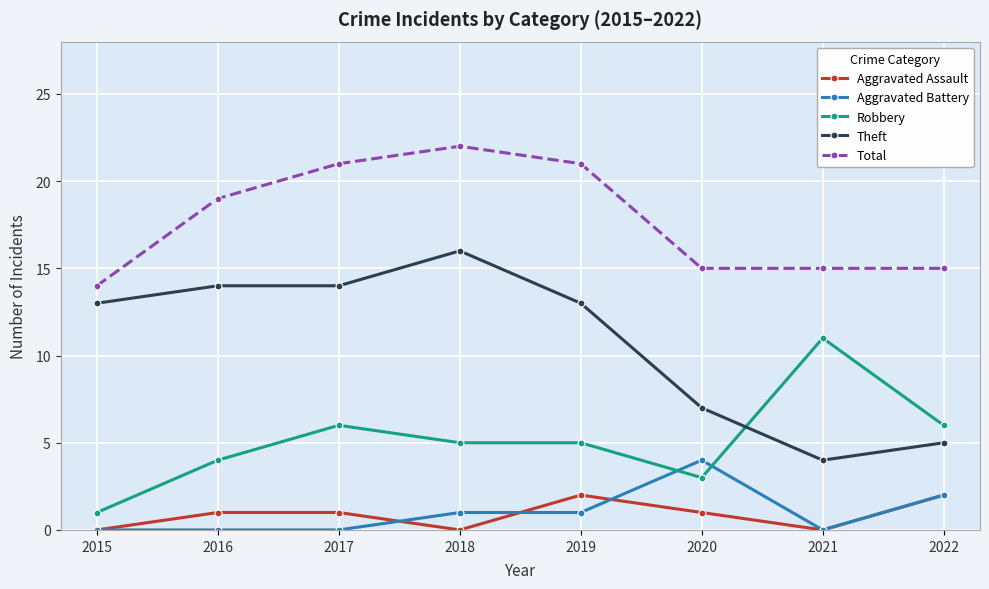

What are all the series names shown in the legend?

Aggravated Assault, Aggravated Battery, Robbery, Theft, Total